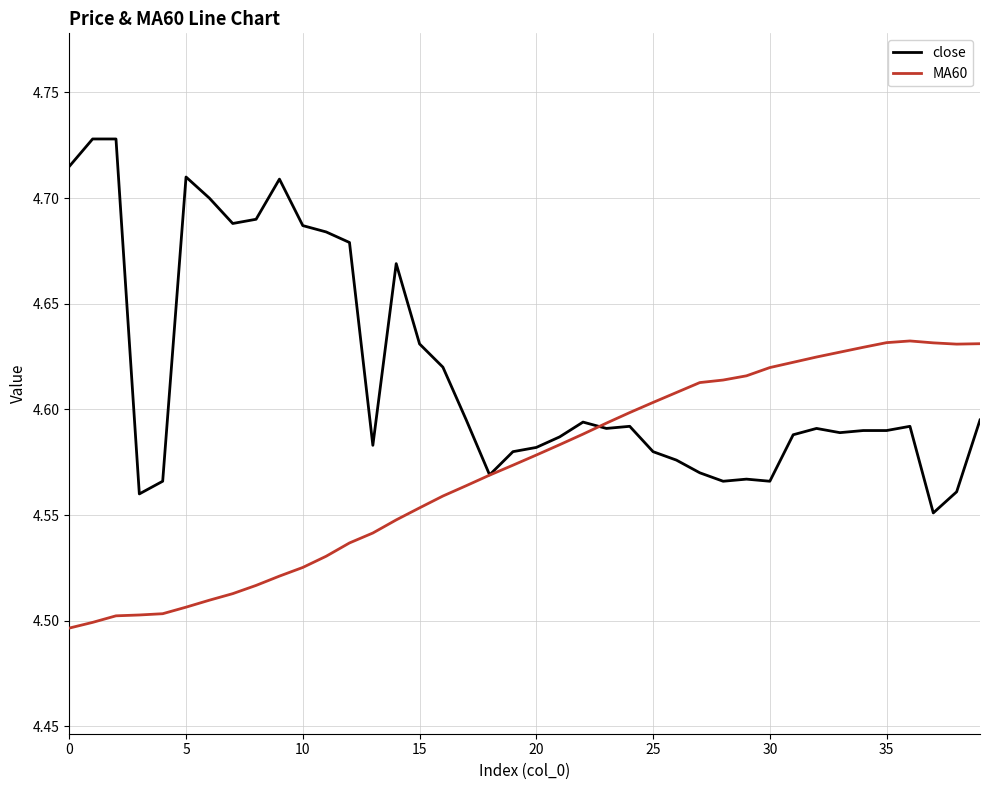

Which series has the largest range (max minus min)?

close